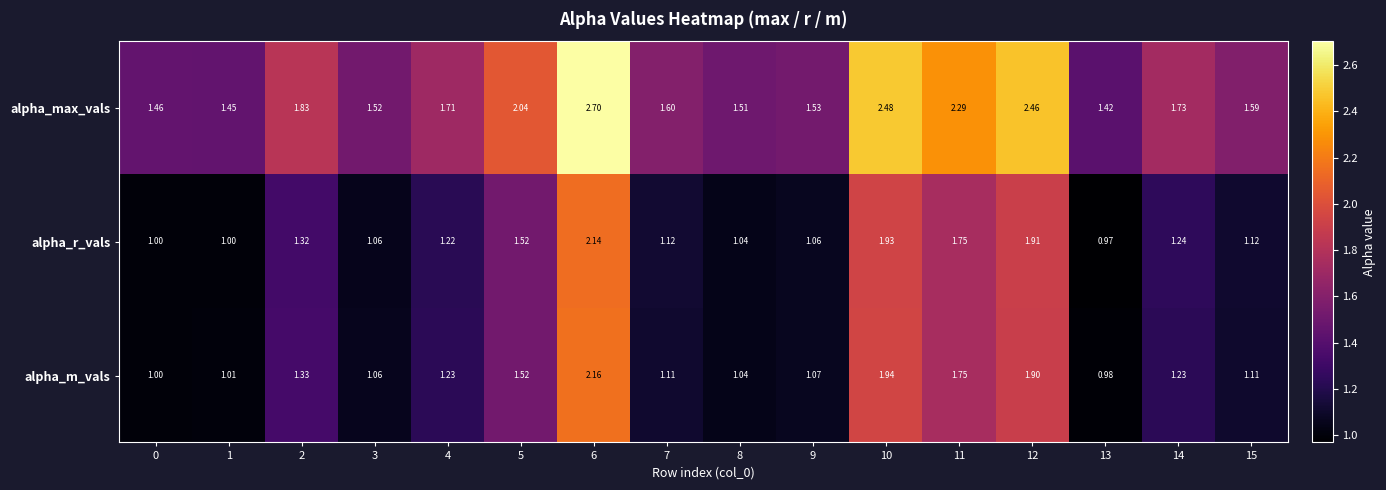

Count the number of categories in the chart.

16